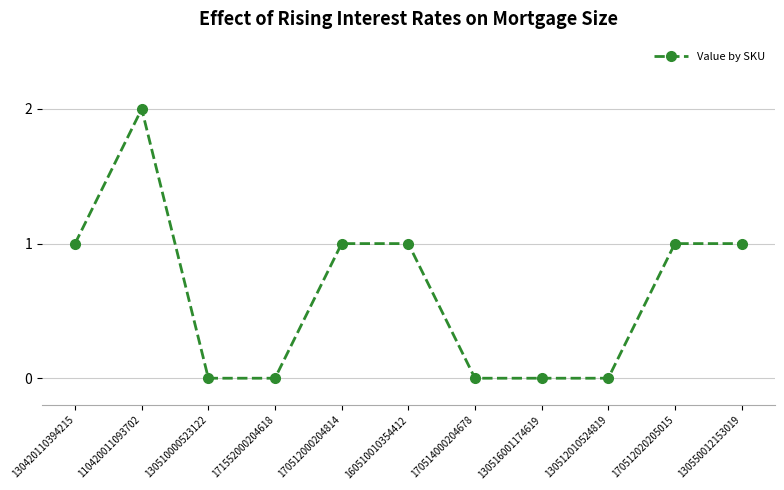

Between 170512000204814 and 130510000523122, which is larger?

170512000204814